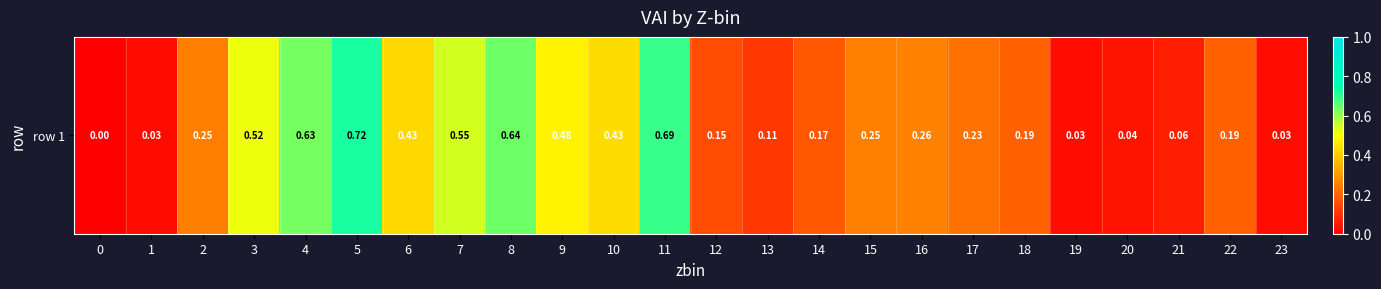

What is the difference between the maximum and minimum values?

0.7